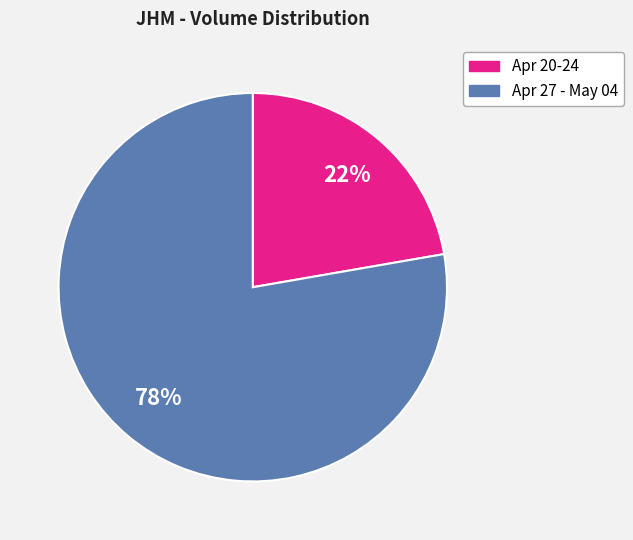

Is there any slice that represents more than half of the pie?

Yes